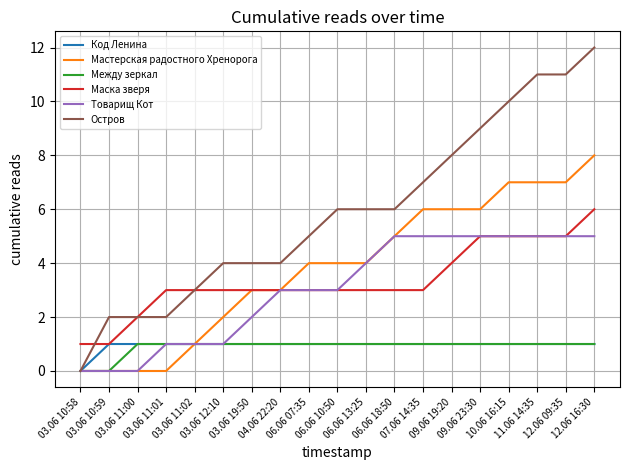

True or false: Между зеркал and Маска зверя cross at least once.

False